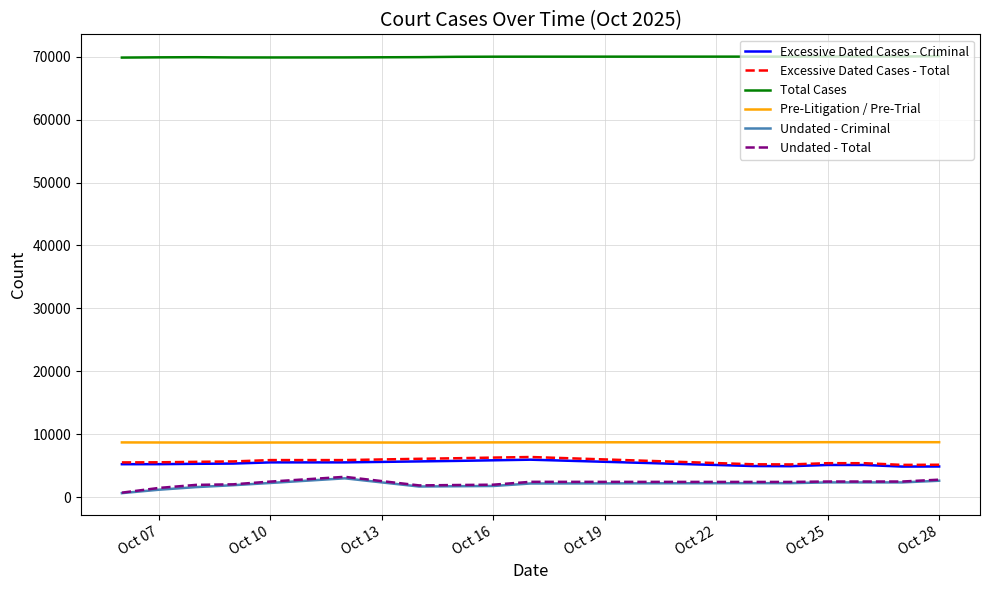

Which series has the largest total across all categories?

Total Cases